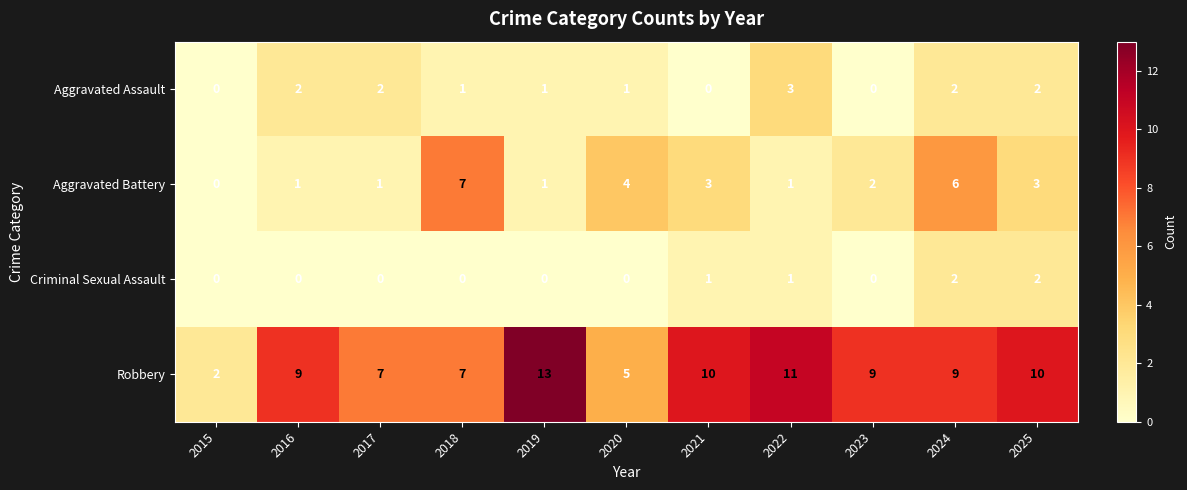

At how many categories does at least one series exceed 12?

1